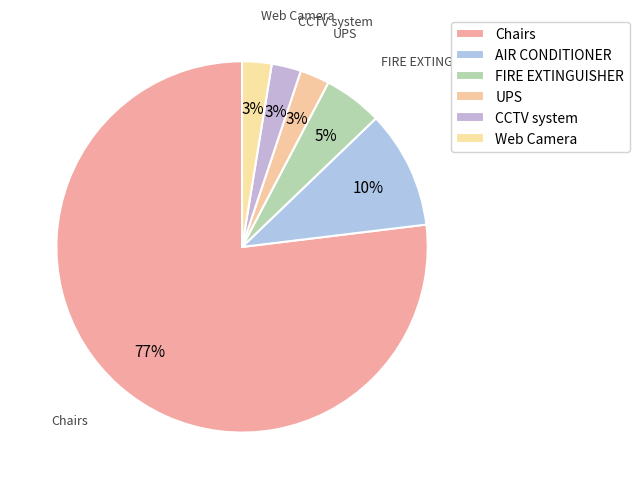

Which has a higher value, UPS or FIRE EXTINGUISHER?

FIRE EXTINGUISHER